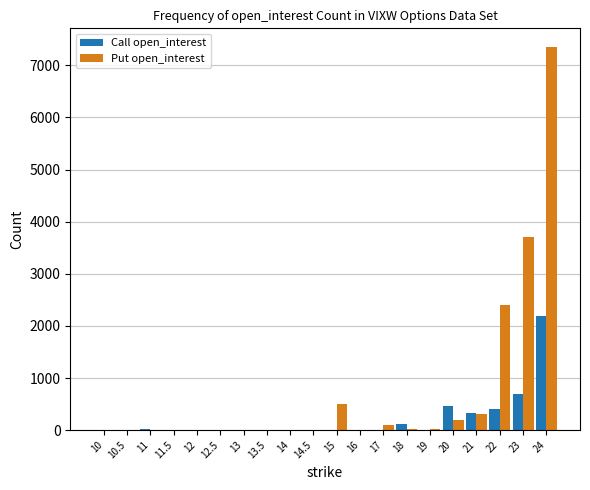

What is the greatest value displayed?

7342